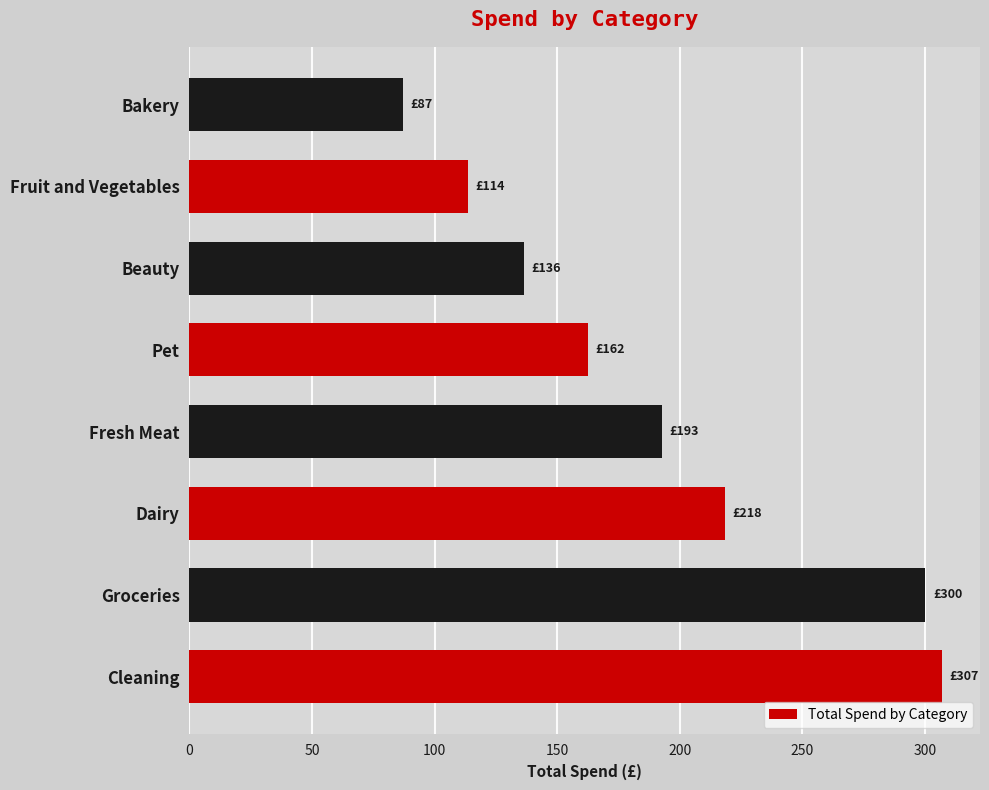

Is it true that the value at Bakery is 87.2?

True